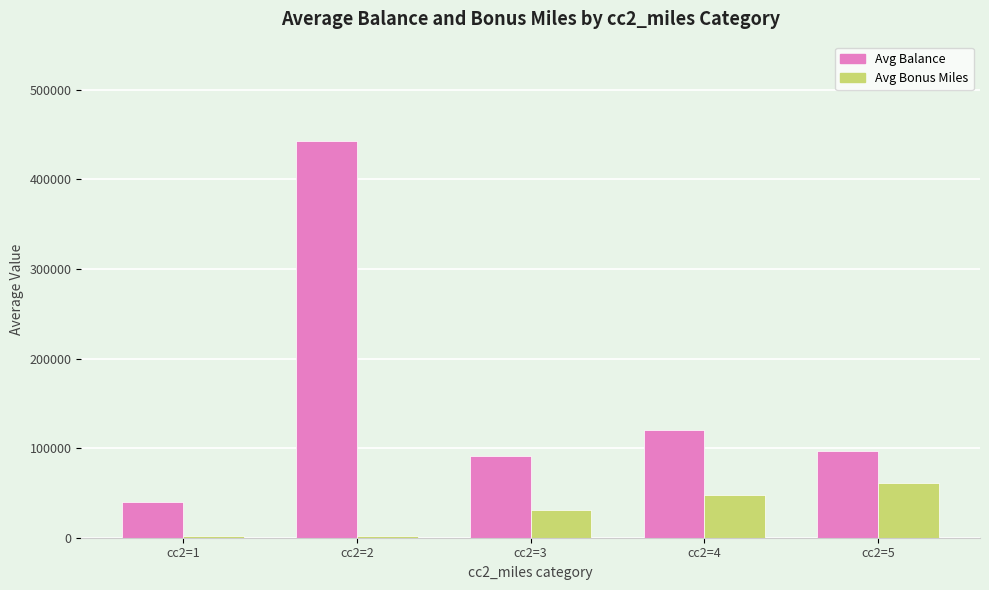

What is the maximum value shown in the chart?

443003.0